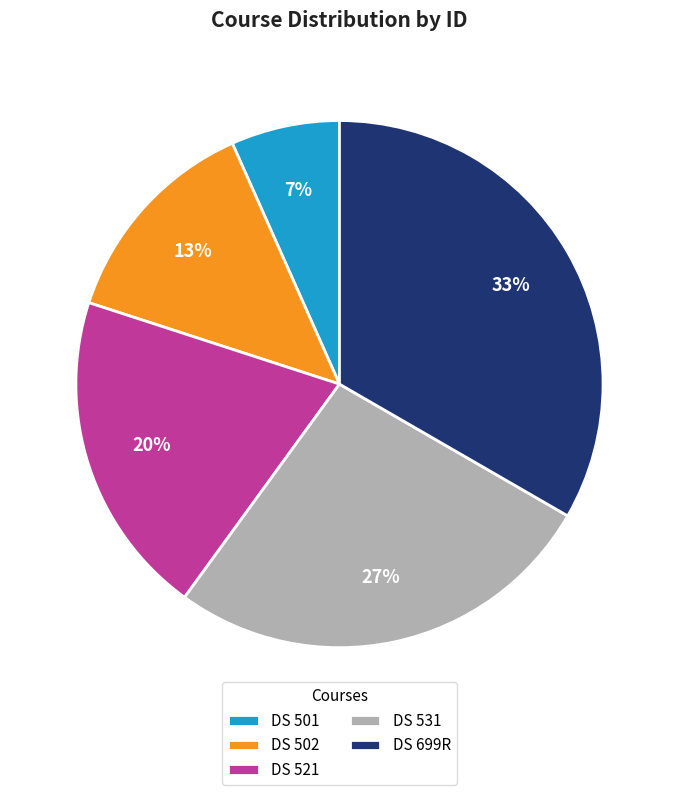

What is the smallest slice in the pie chart?

DS 501